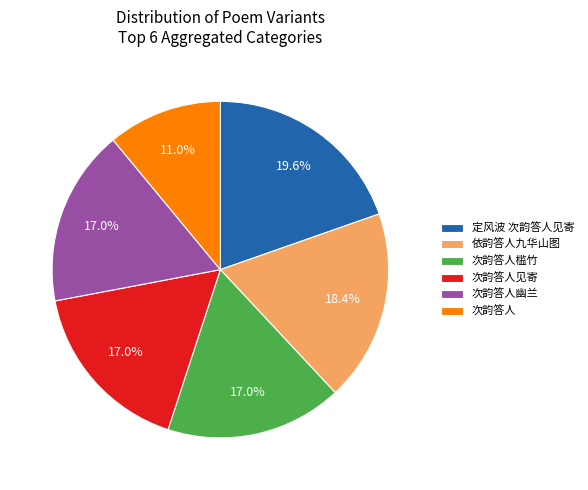

How many segments does this pie chart have?

6